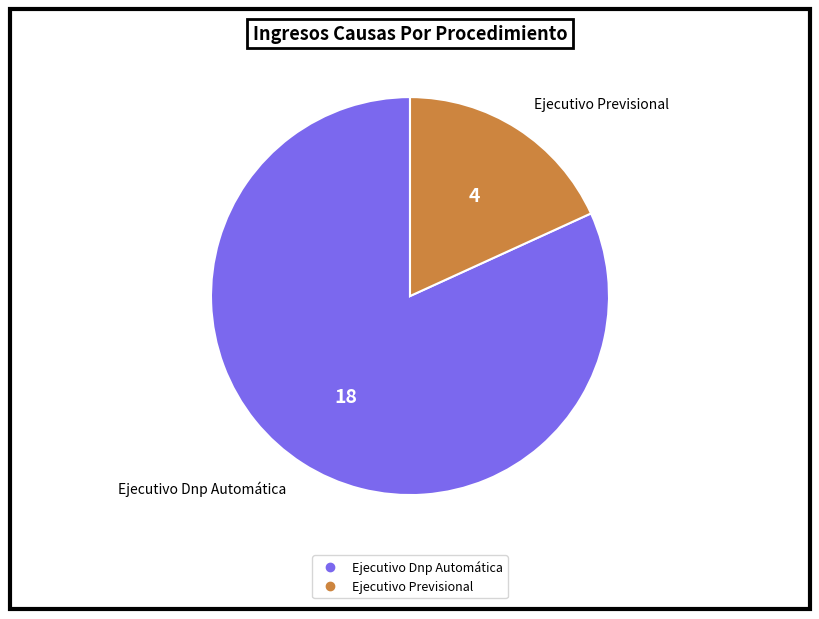

How many segments does this pie chart have?

2